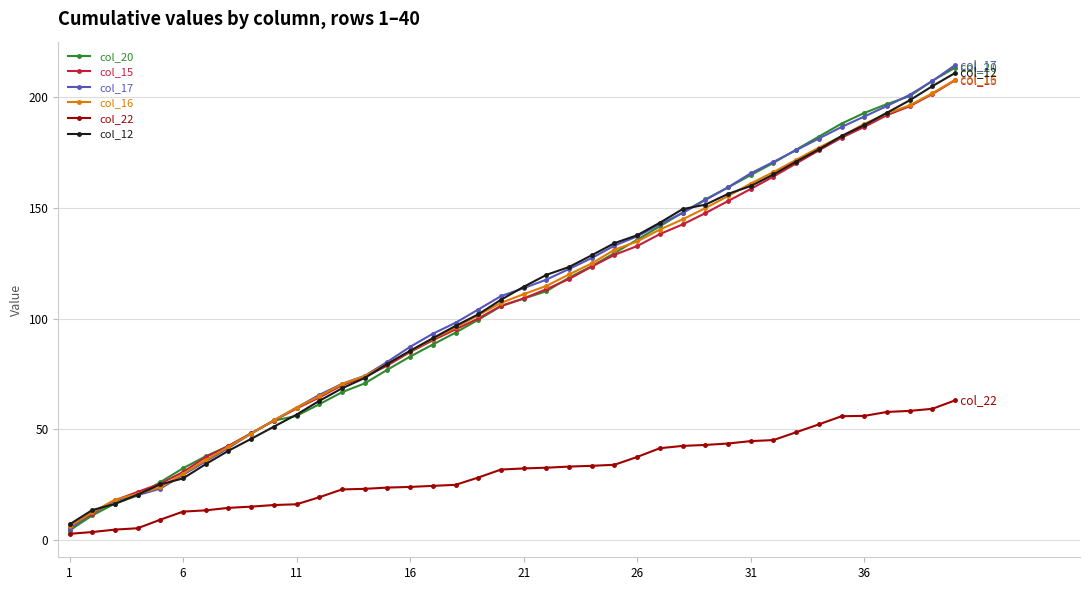

What is the value of the col_17 point at the 36th from the left?

191.3